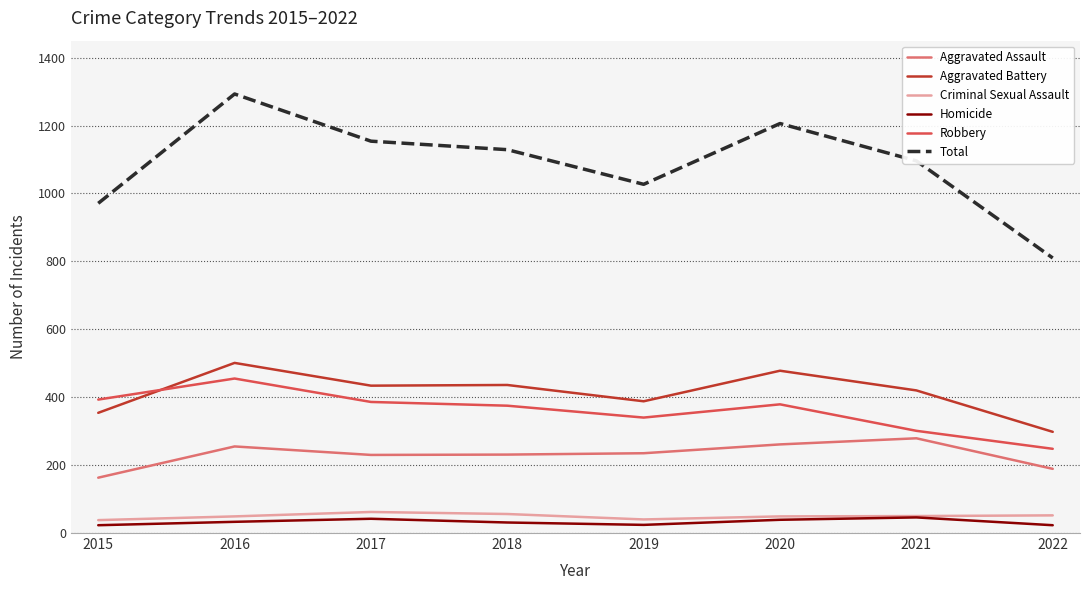

Where do Robbery and Aggravated Battery first cross each other?

2015 and 2016